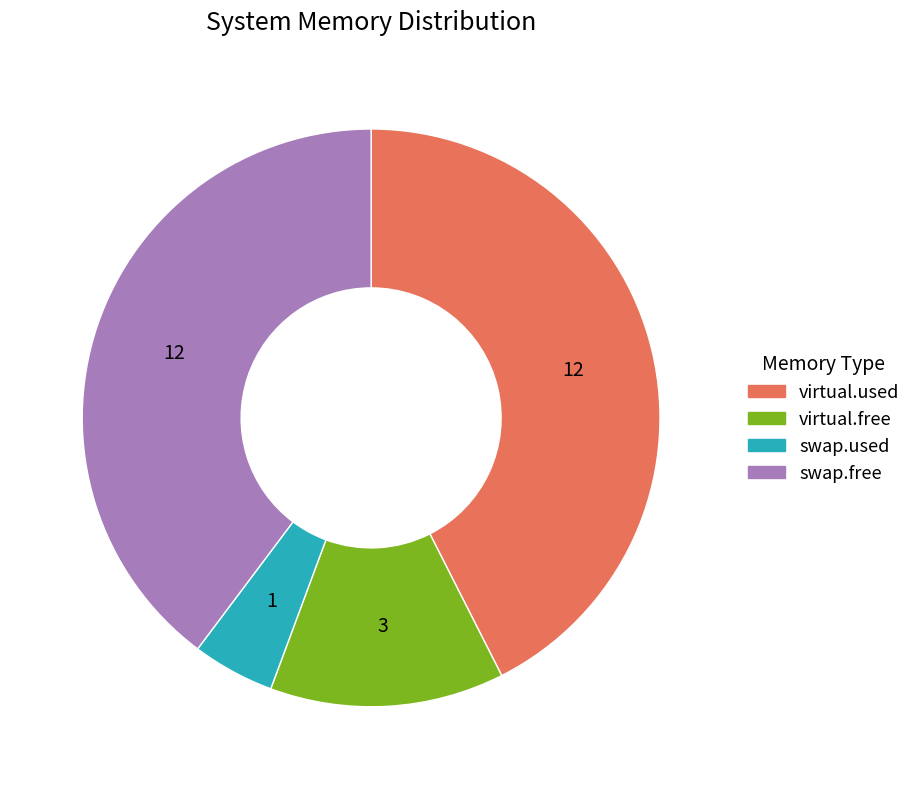

The virtual.used slice represents 34% of the pie. True or false?

False